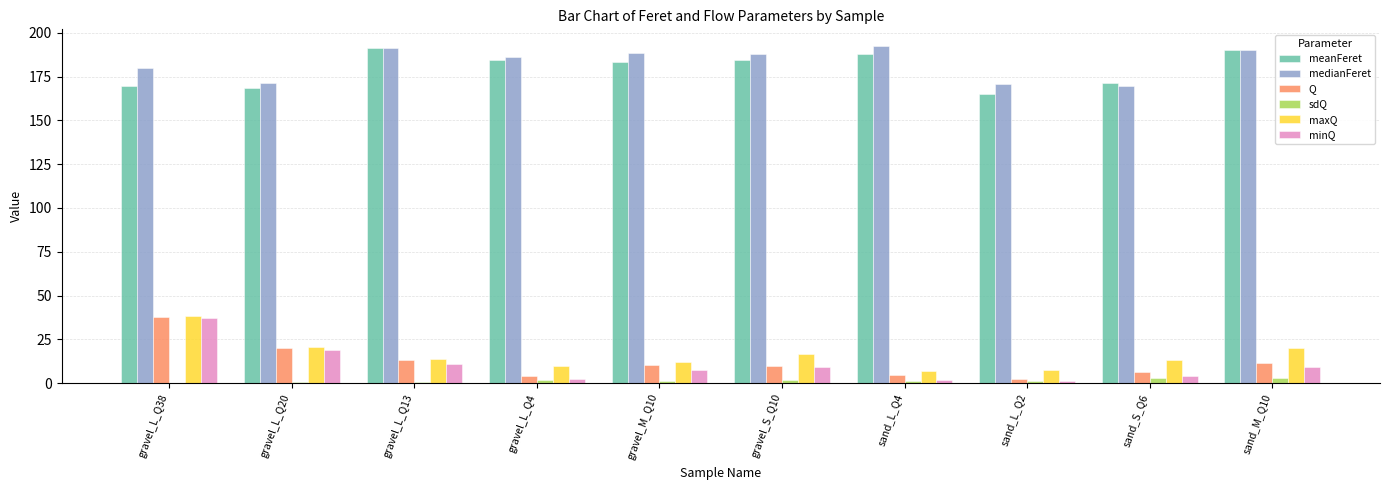

The medianFeret series shows 119.5 at gravel_S_Q10. True or false?

False